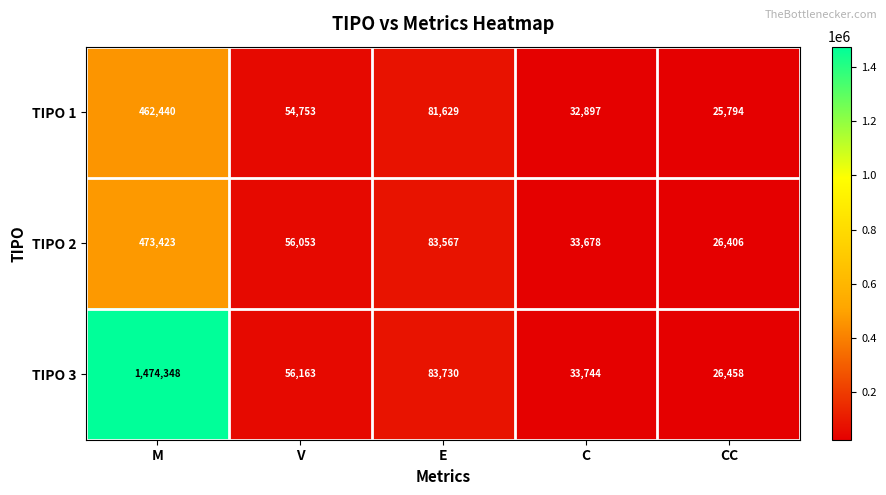

Reading left to right, extract all data points from this chart.

TIPO 1: M=462440	V=54753	E=81629	C=32897	CC=25794
TIPO 2: M=473423	V=56053	E=83567	C=33678	CC=26406
TIPO 3: M=1474348	V=56163	E=83730	C=33744	CC=26458